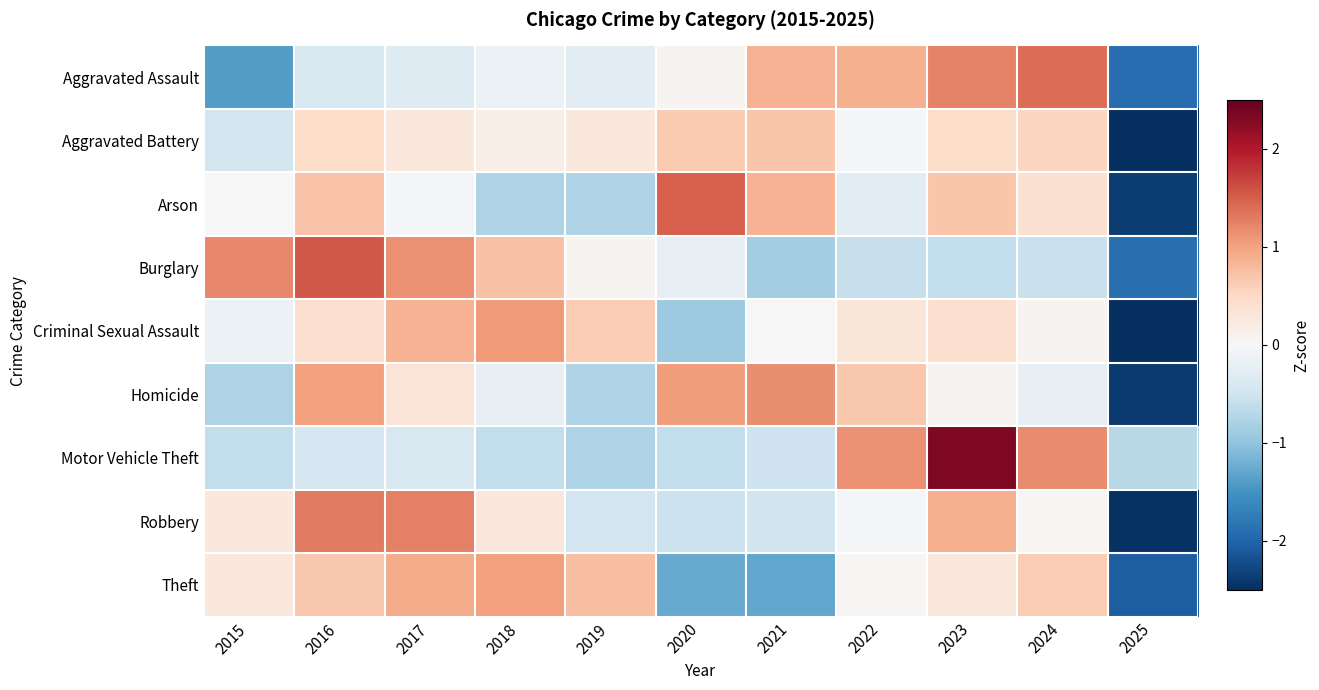

Reading left to right, extract all data points from this chart.

Aggravated Assault: 2015=-1.4	2016=-0.4	2017=-0.3	2018=-0.2	2019=-0.3	2020=0.1	2021=0.9	2022=0.9	2023=1.2	2024=1.4	2025=-1.9
Aggravated Battery: 2015=-0.5	2016=0.5	2017=0.3	2018=0.2	2019=0.3	2020=0.7	2021=0.7	2022=-0.0	2023=0.5	2024=0.5	2025=-3.0
Arson: 2015=0.0	2016=0.7	2017=-0.0	2018=-0.8	2019=-0.7	2020=1.5	2021=0.9	2022=-0.3	2023=0.7	2024=0.4	2025=-2.4
Burglary: 2015=1.2	2016=1.5	2017=1.1	2018=0.7	2019=0.1	2020=-0.2	2021=-0.9	2022=-0.6	2023=-0.6	2024=-0.6	2025=-1.9
Criminal Sexual Assault: 2015=-0.1	2016=0.4	2017=0.9	2018=1.1	2019=0.6	2020=-0.9	2021=0.0	2022=0.3	2023=0.4	2024=0.1	2025=-2.7
Homicide: 2015=-0.8	2016=1.0	2017=0.3	2018=-0.2	2019=-0.8	2020=1.0	2021=1.2	2022=0.7	2023=0.1	2024=-0.2	2025=-2.4
Motor Vehicle Theft: 2015=-0.6	2016=-0.4	2017=-0.4	2018=-0.6	2019=-0.8	2020=-0.6	2021=-0.5	2022=1.1	2023=2.3	2024=1.2	2025=-0.7
Robbery: 2015=0.3	2016=1.3	2017=1.3	2018=0.3	2019=-0.5	2020=-0.5	2021=-0.5	2022=-0.0	2023=0.9	2024=0.0	2025=-2.5
Theft: 2015=0.3	2016=0.7	2017=0.9	2018=1.0	2019=0.8	2020=-1.3	2021=-1.3	2022=0.0	2023=0.3	2024=0.6	2025=-2.1